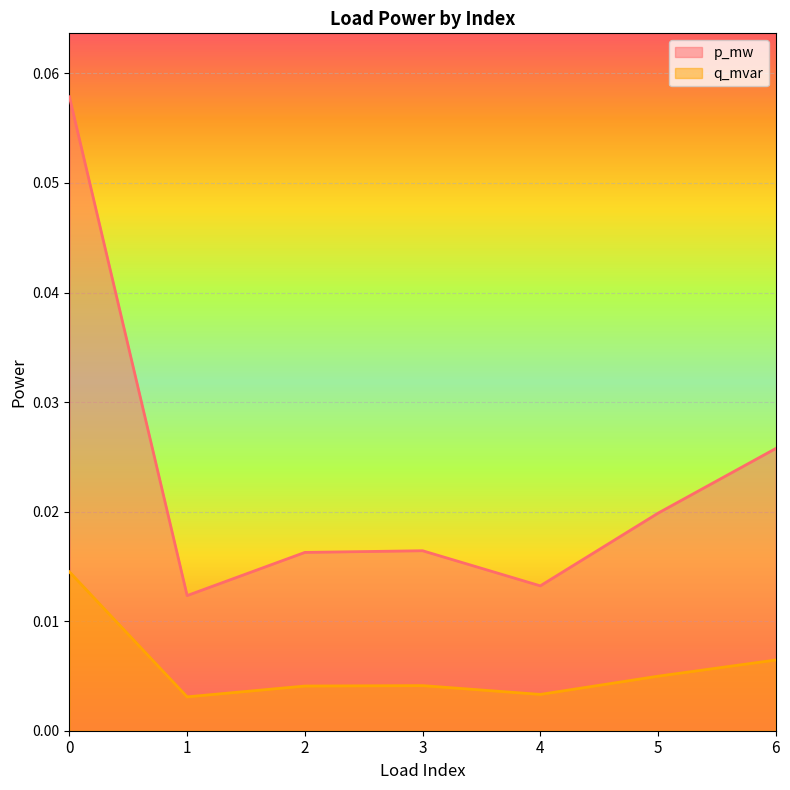

Does the chart display data point markers on the line(s)?

No